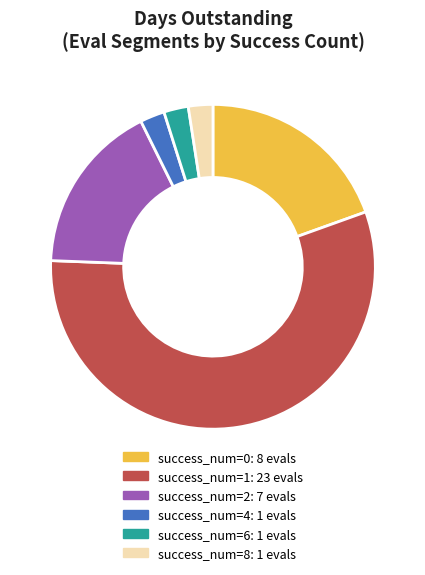

Is the sum of success_num=1: 23 evals and success_num=6: 1 evals greater than half?

Yes